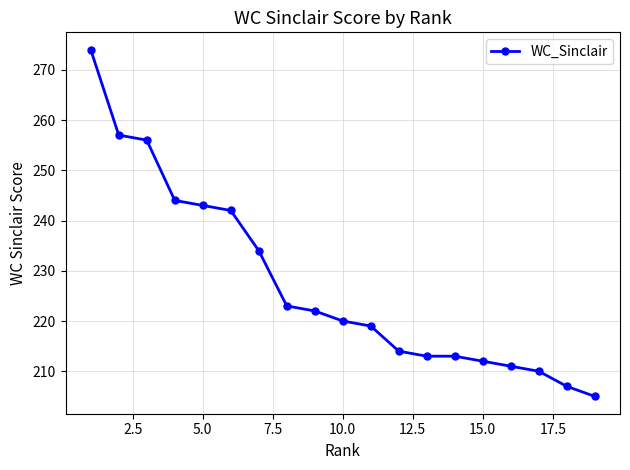

What is the maximum value shown in the chart?

274